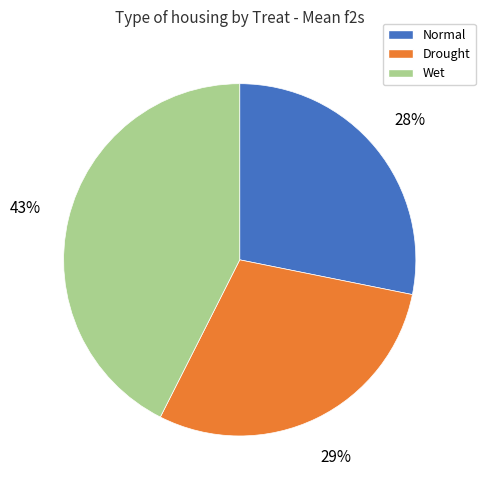

What is the ratio of the value at Drought to the value at Normal?

1.0